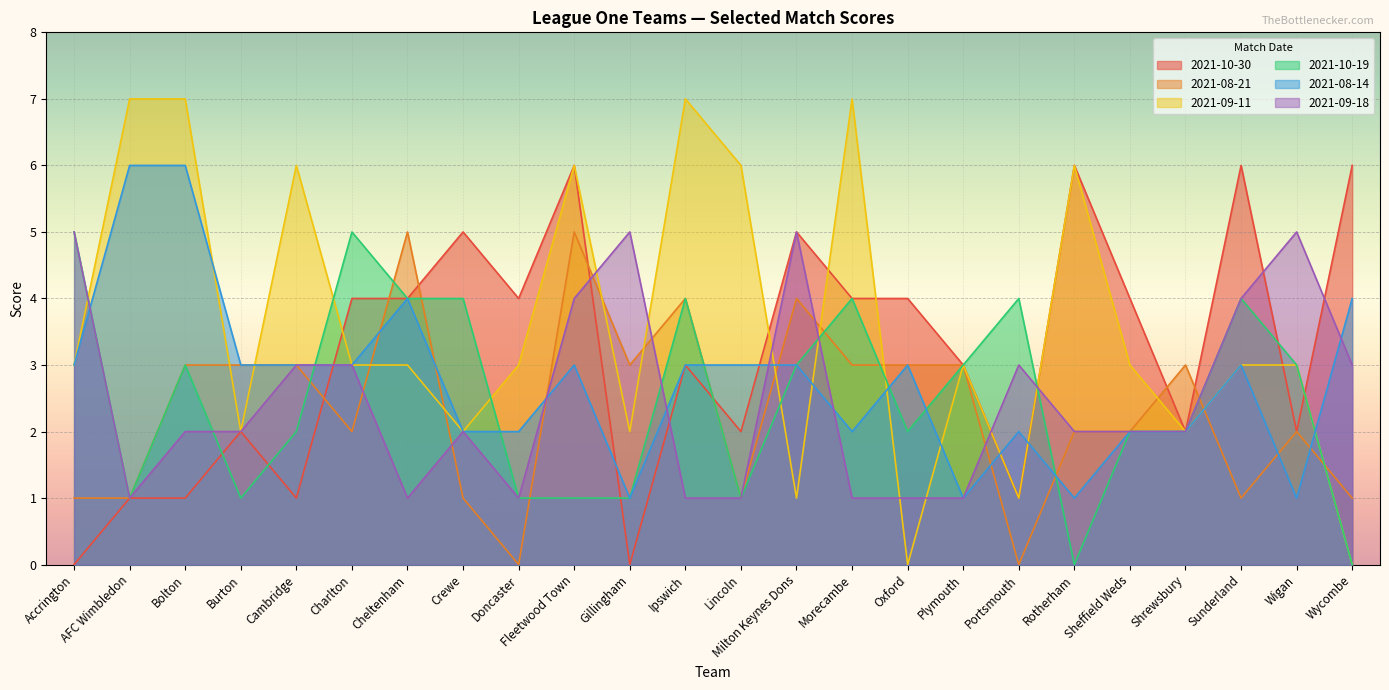

Where is the first local maximum for X2021.10.19?

Bolton